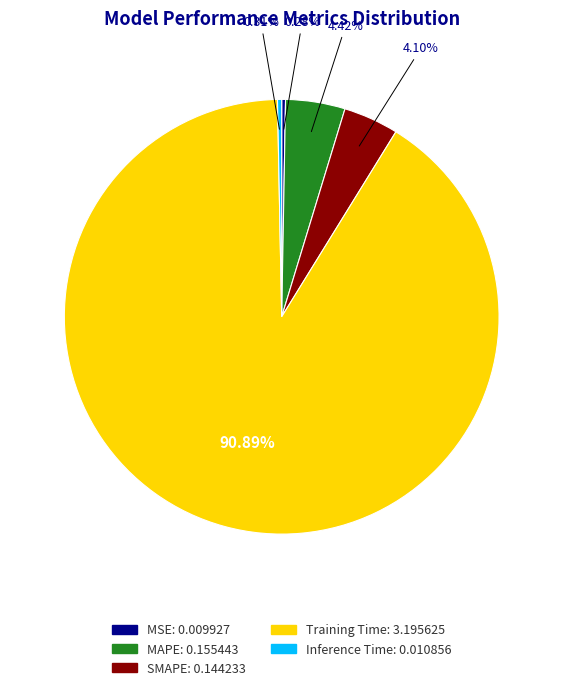

To the nearest percent, what portion does MAPE represent?

4%